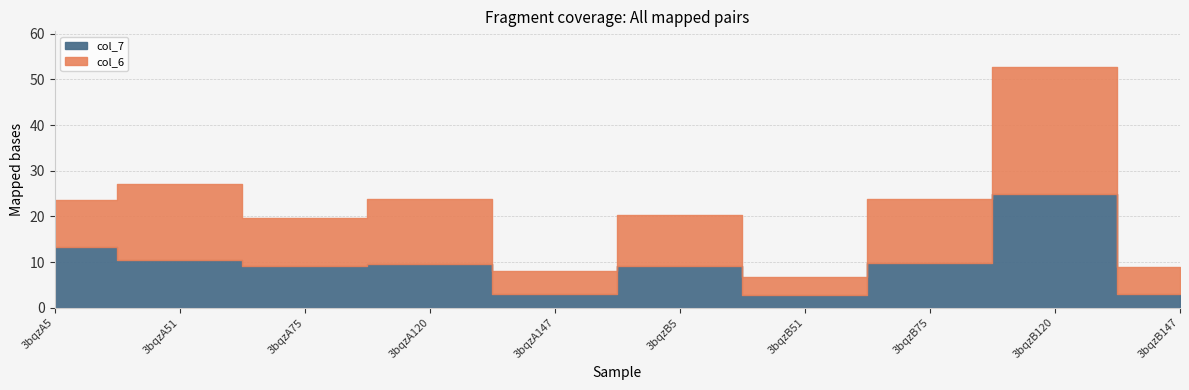

Which series changed the most between 3bqzA5 and 3bqzB75?

col_6